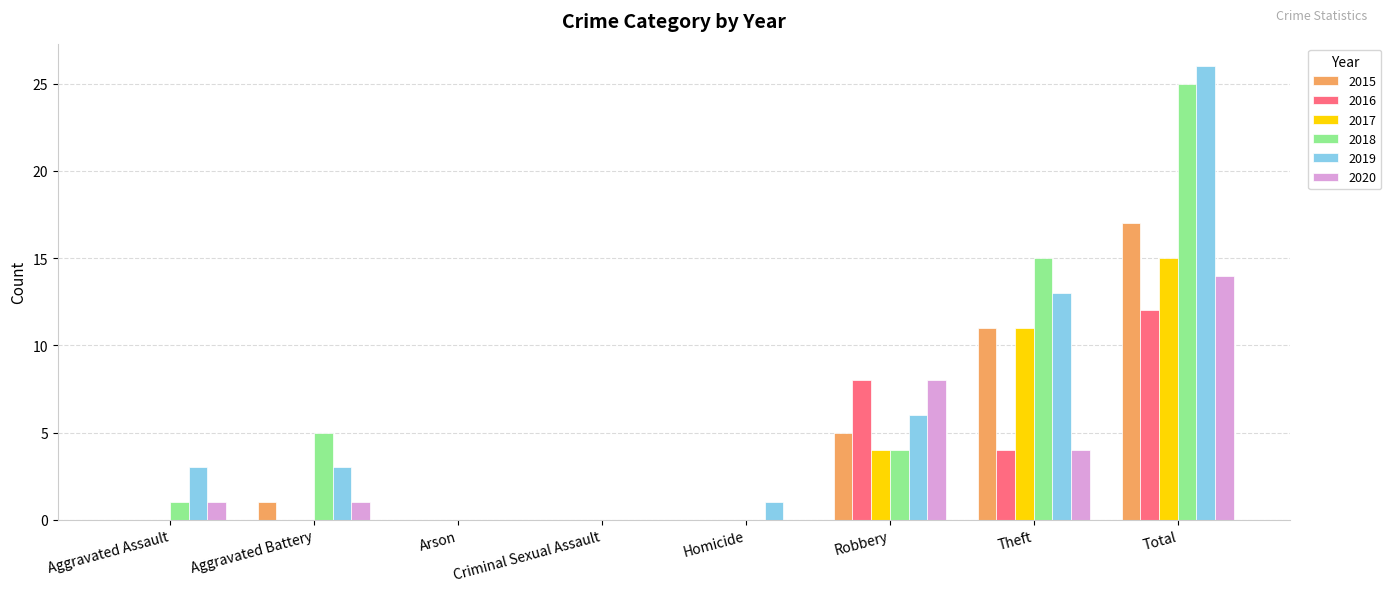

Is it true that 2018 equals 0 at Arson?

True